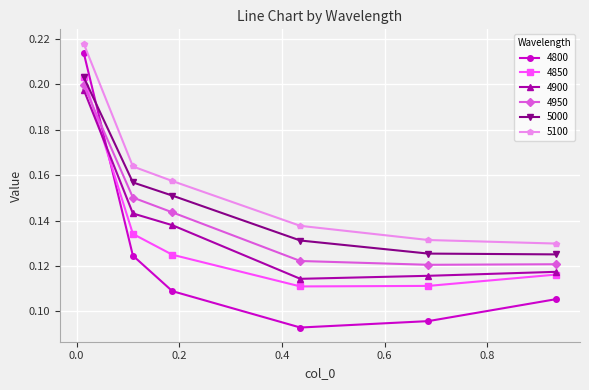

Which series has the widest spread of values?

4800